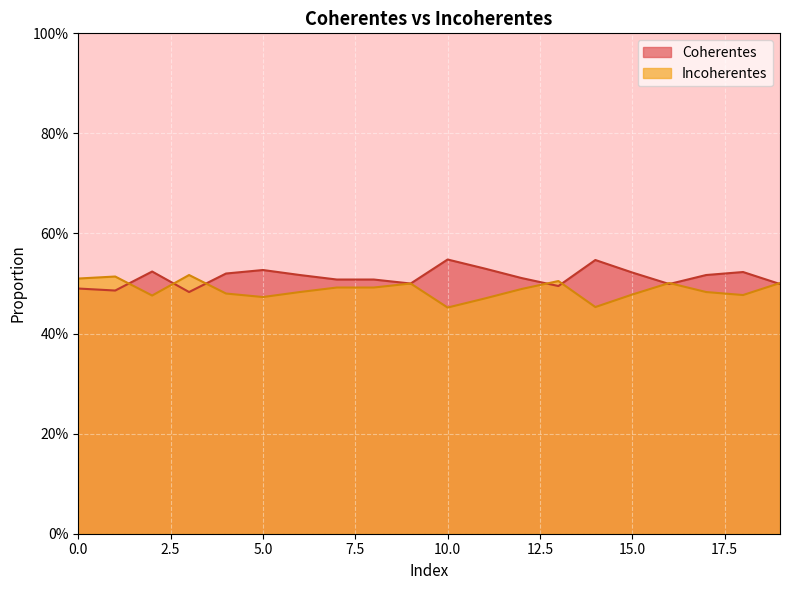

Does the chart display data point markers on the line(s)?

No